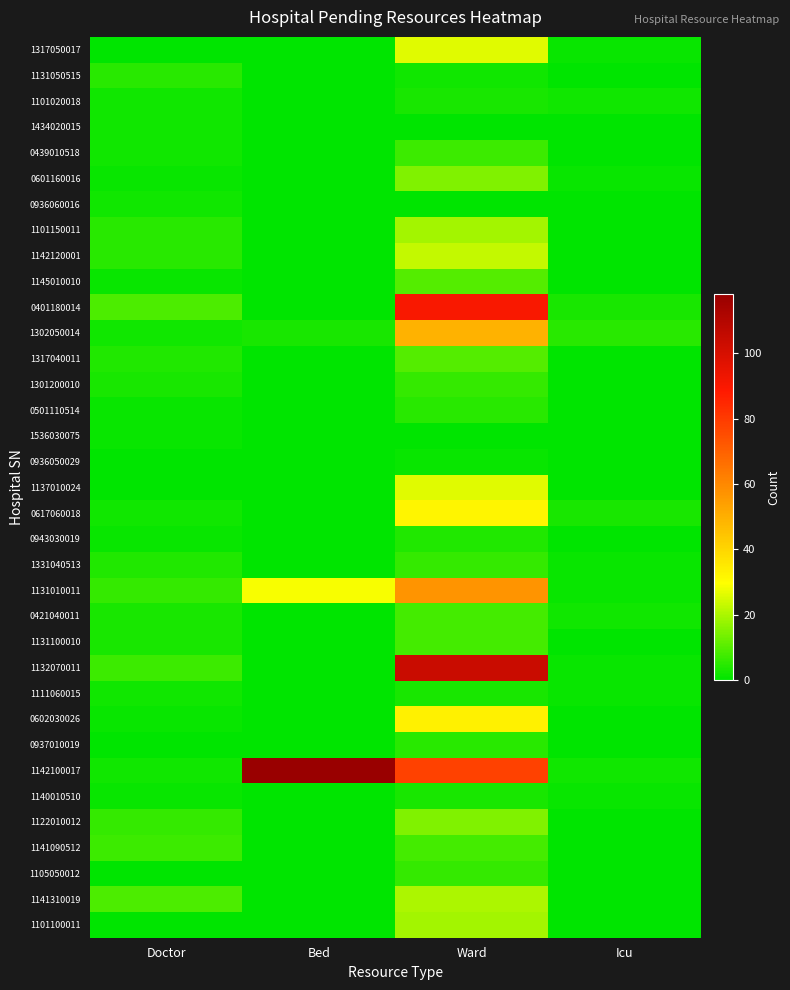

How many categories are shown in the chart?

4